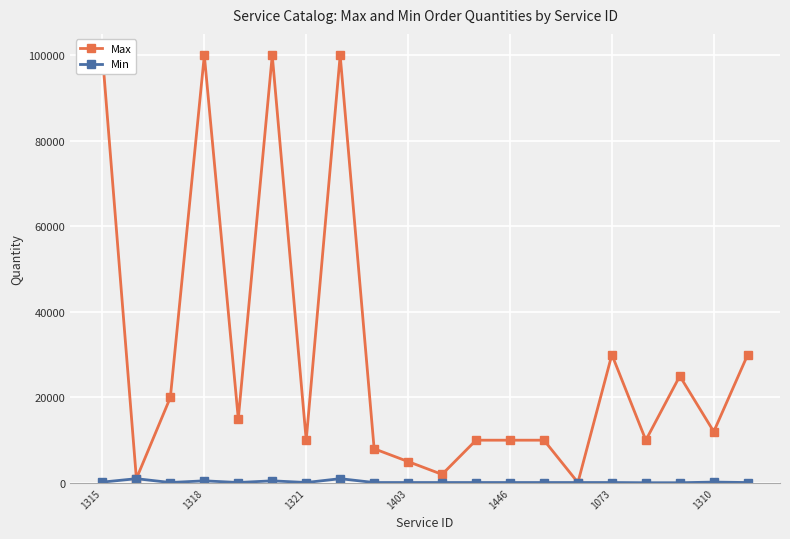

Which series has the widest spread of values?

Max